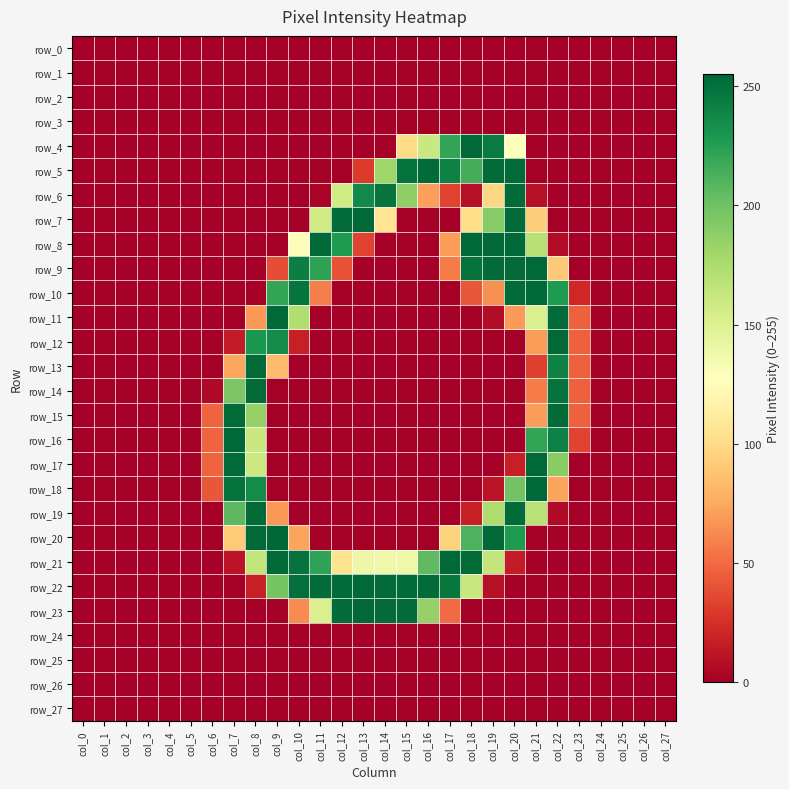

Which series changed the most between col_21 and col_22?

row_13